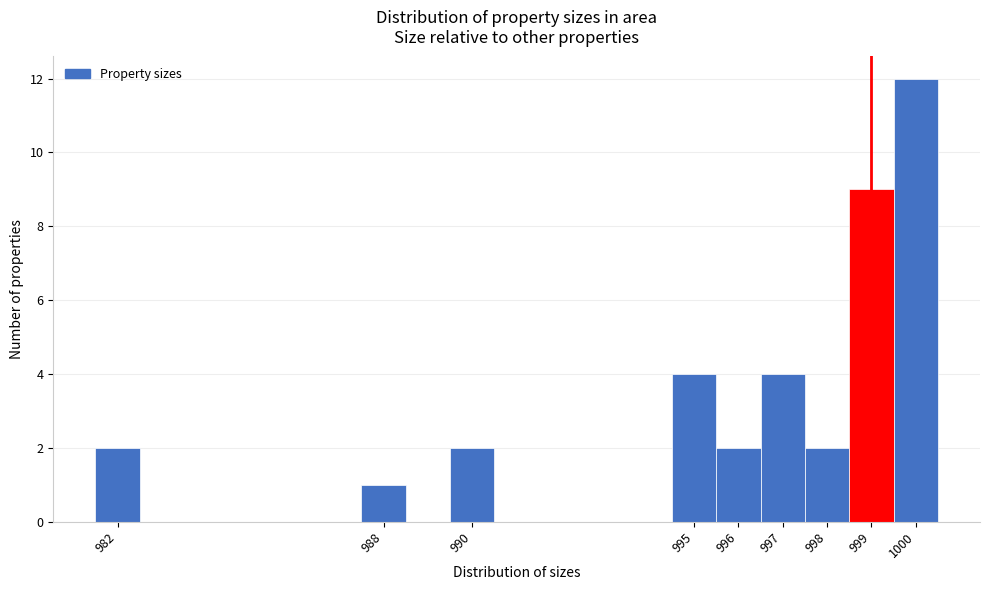

How tall is the bar that spans 997.5 to 998.5 on the x-axis? The values are not printed on the chart, so give them approximately, as read against the axis.

2